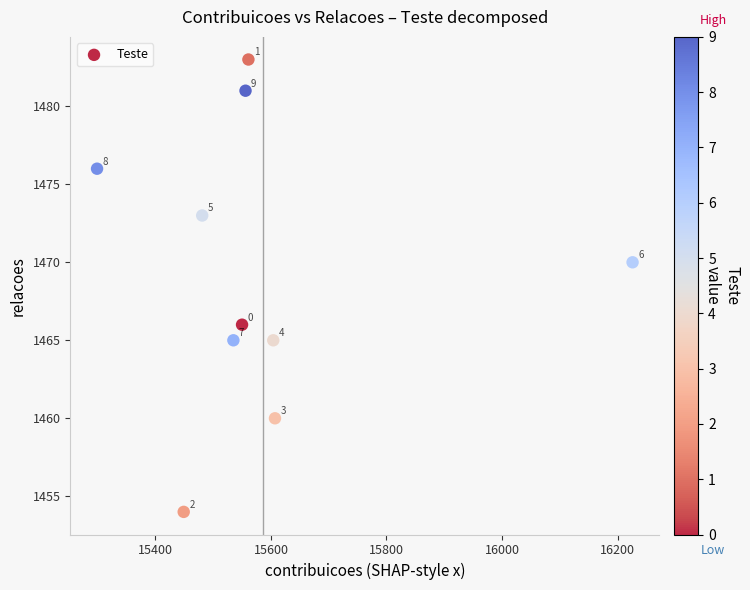

What is the range of X values (max minus min)?

927